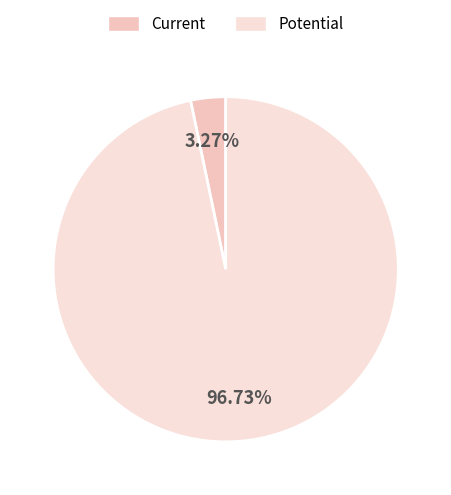

To the nearest percent, what is the difference between the largest and smallest slice percentages?

93%